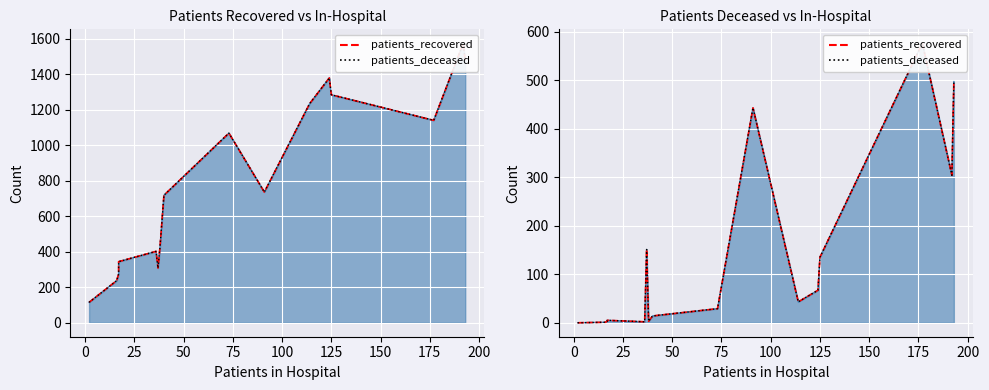

True or false: patients_deceased and patients_recovered intersect in this chart.

False